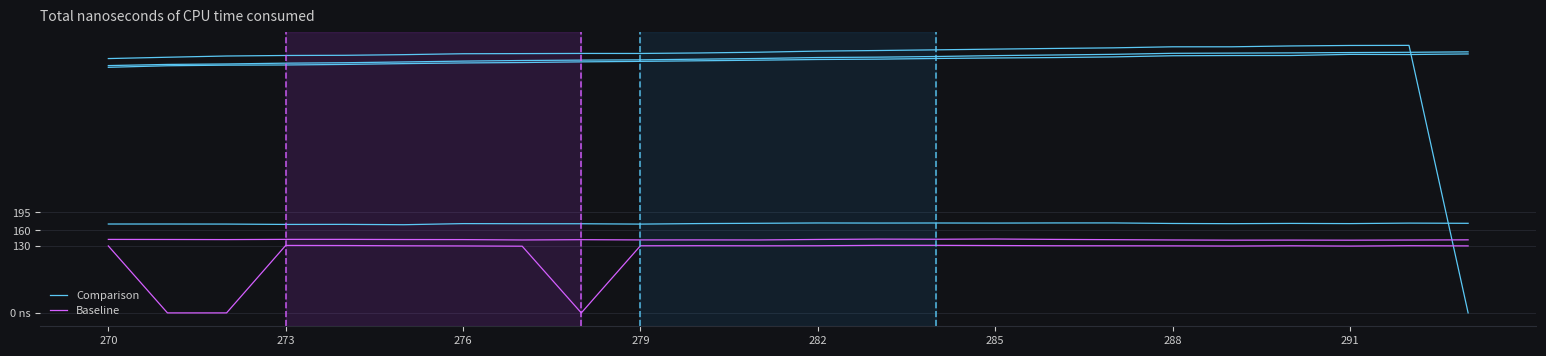

Rank the series at 282 from highest to lowest value.

Comparison, Baseline